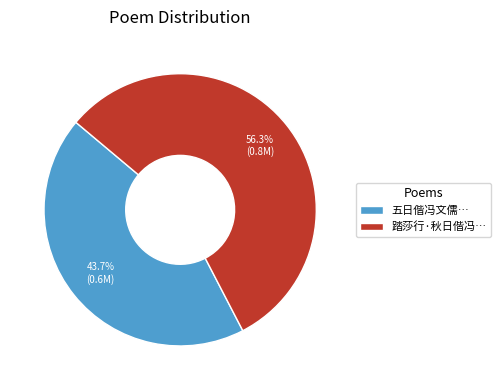

Is there a majority slice in this chart?

Yes